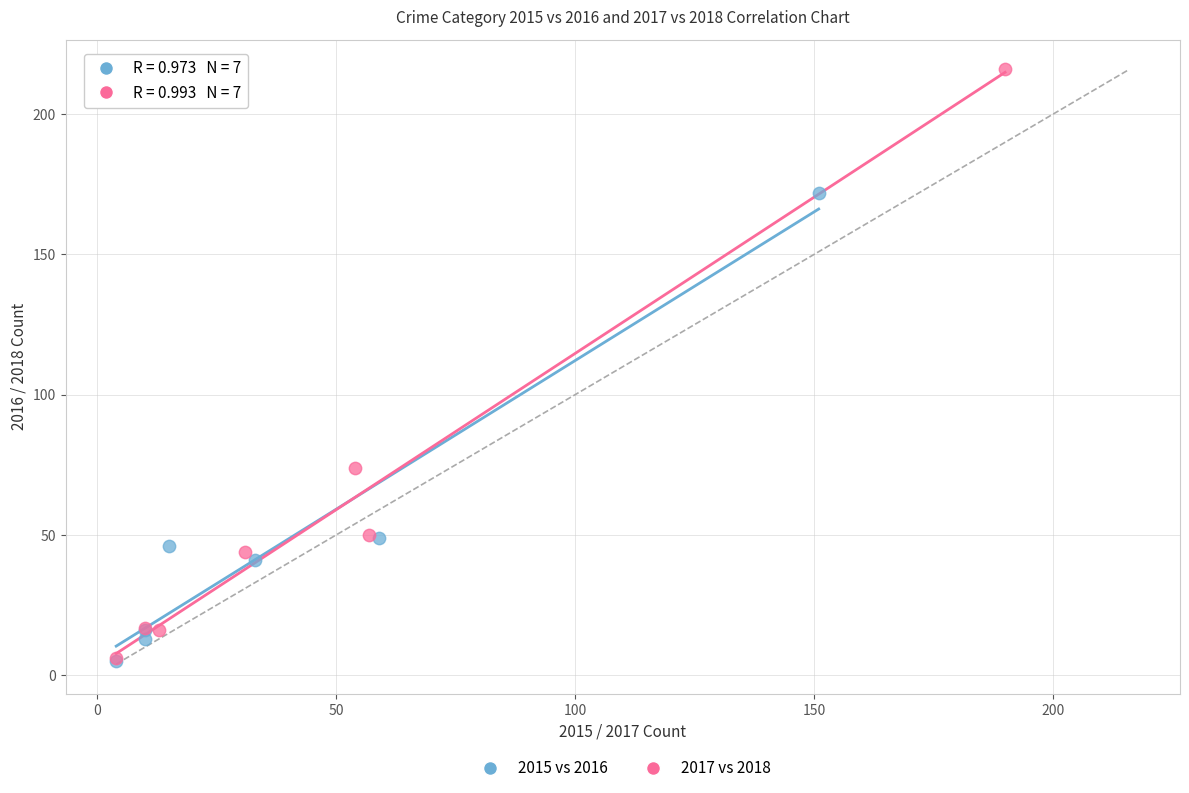

Which series has the widest spread of Y values?

2017 vs 2018